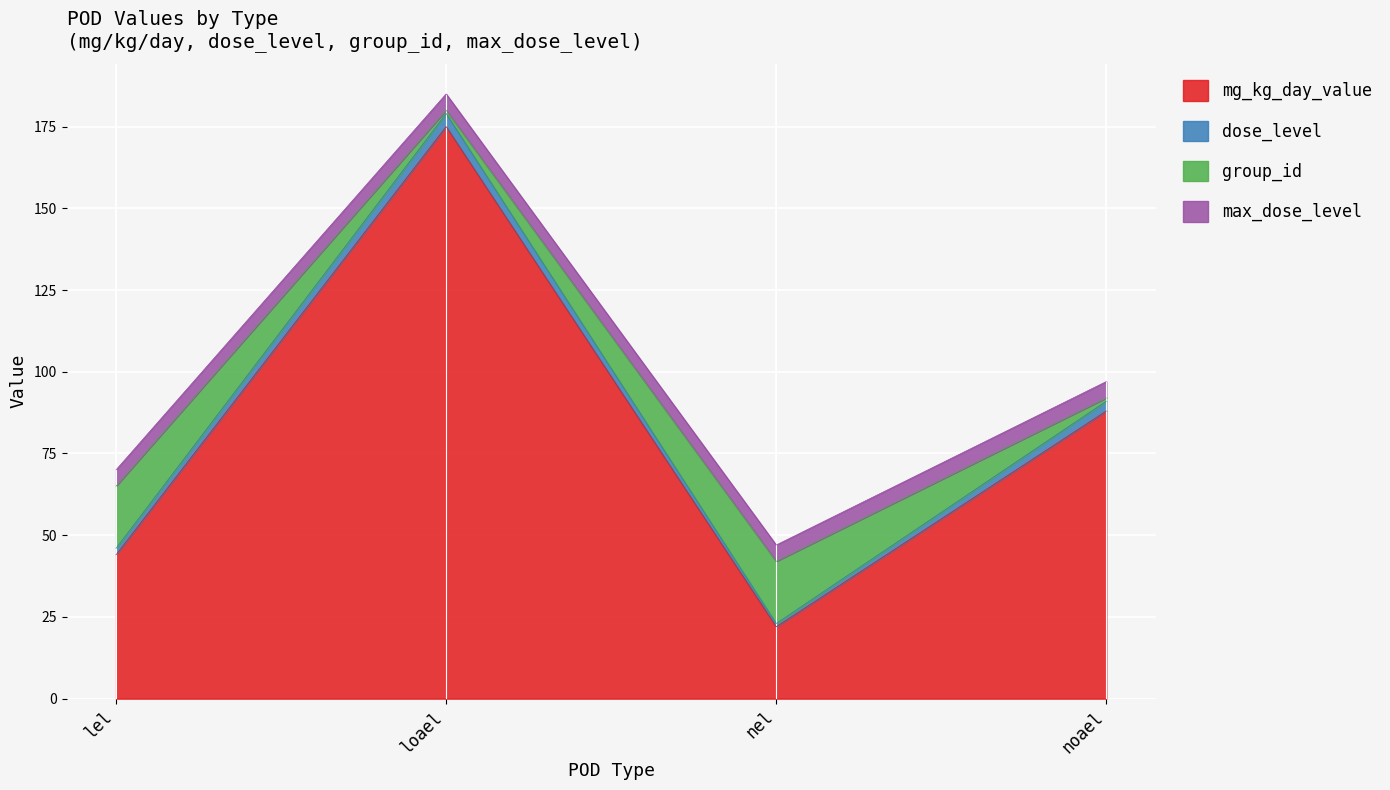

Reading left to right, list all the values displayed in this chart.

mg_kg_day_value: 44	175	22	88
dose_level: 2	4	1	3
group_id: 19	1	19	1
max_dose_level: 5	5	5	5